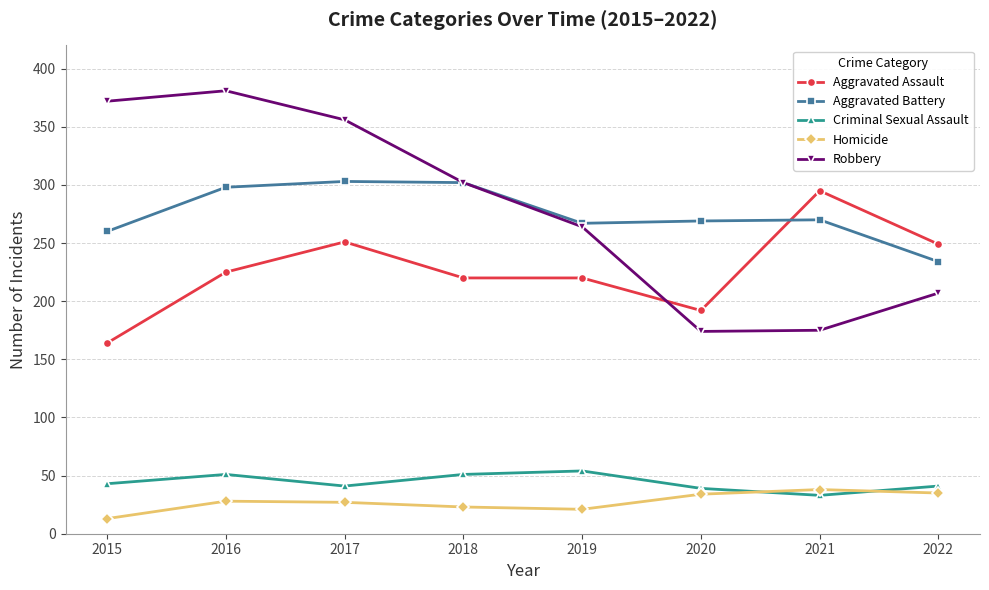

What is the minimum value shown in the chart?

13